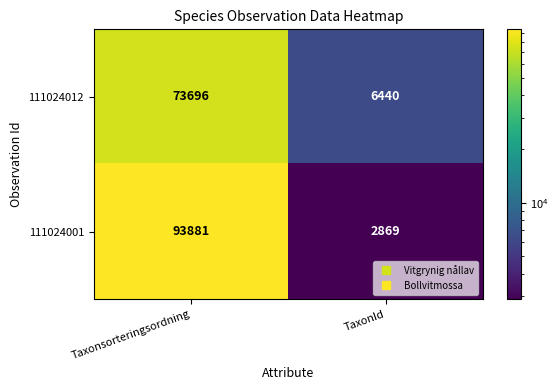

Which label corresponds to the smallest value in the chart?

TaxonId